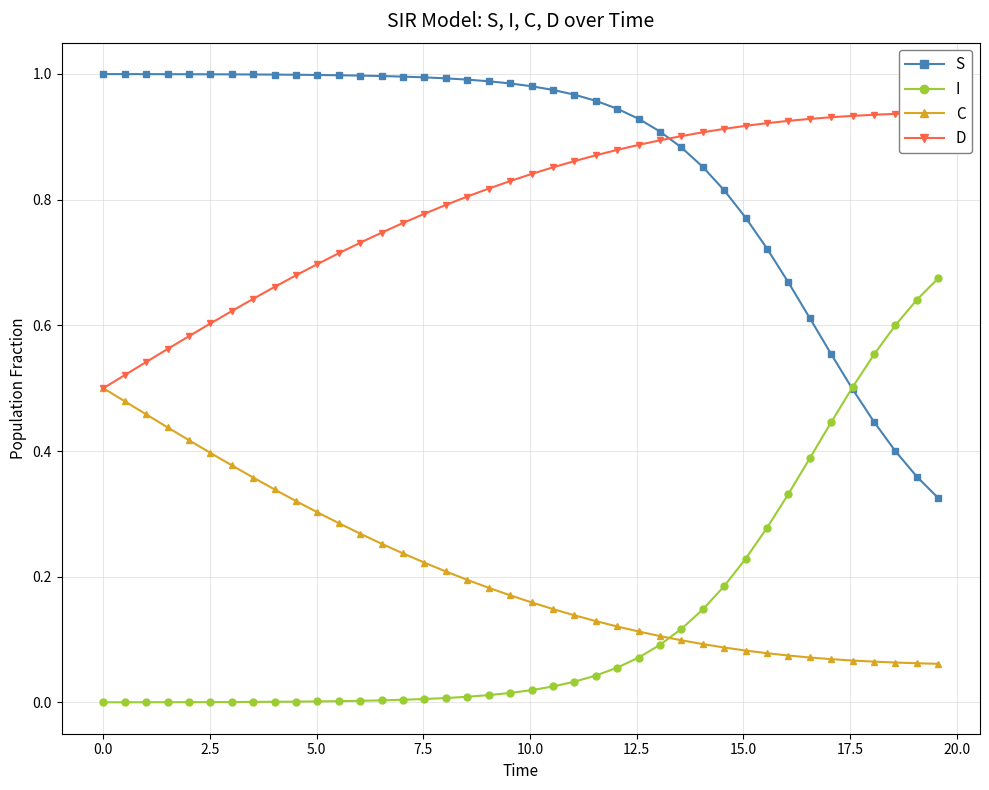

True or false: C and S intersect in this chart.

False